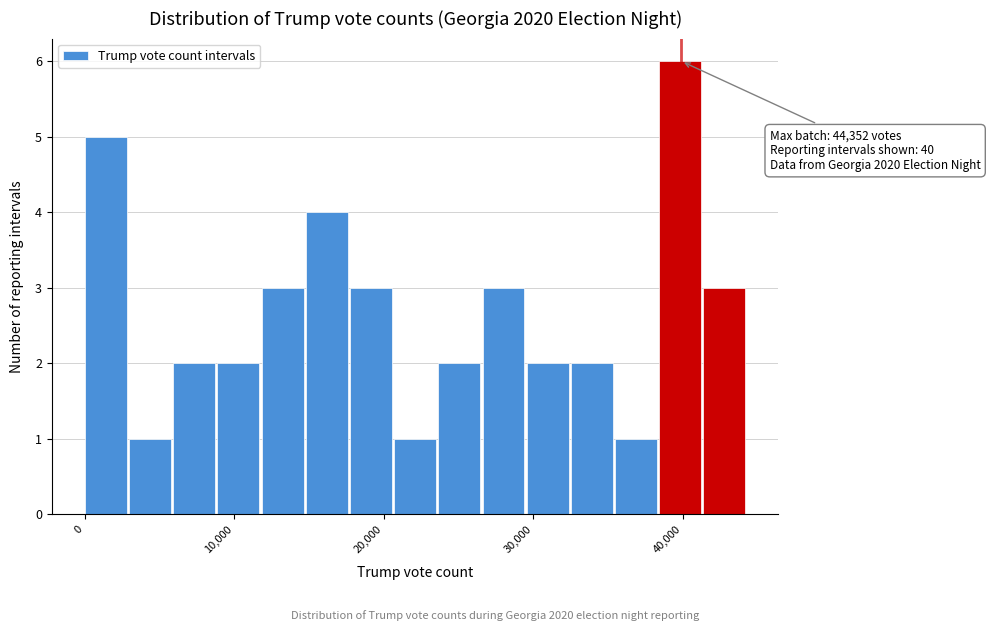

Read against the x-axis, roughly where is the centre of the tallest bar?

40000